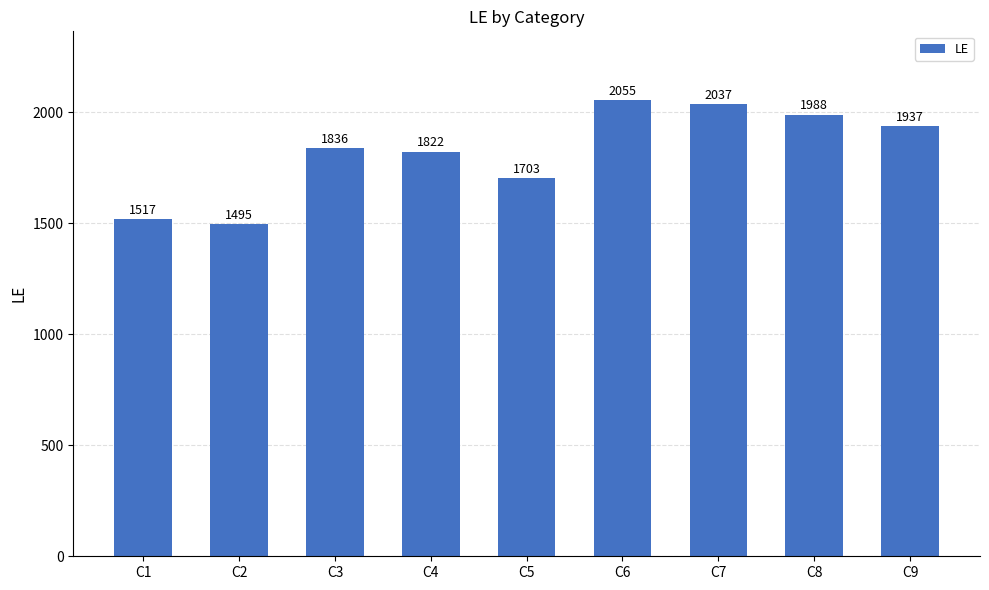

Rank the categories by value from lowest to highest.

C2, C1, C5, C4, C3, C9, C8, C7, C6